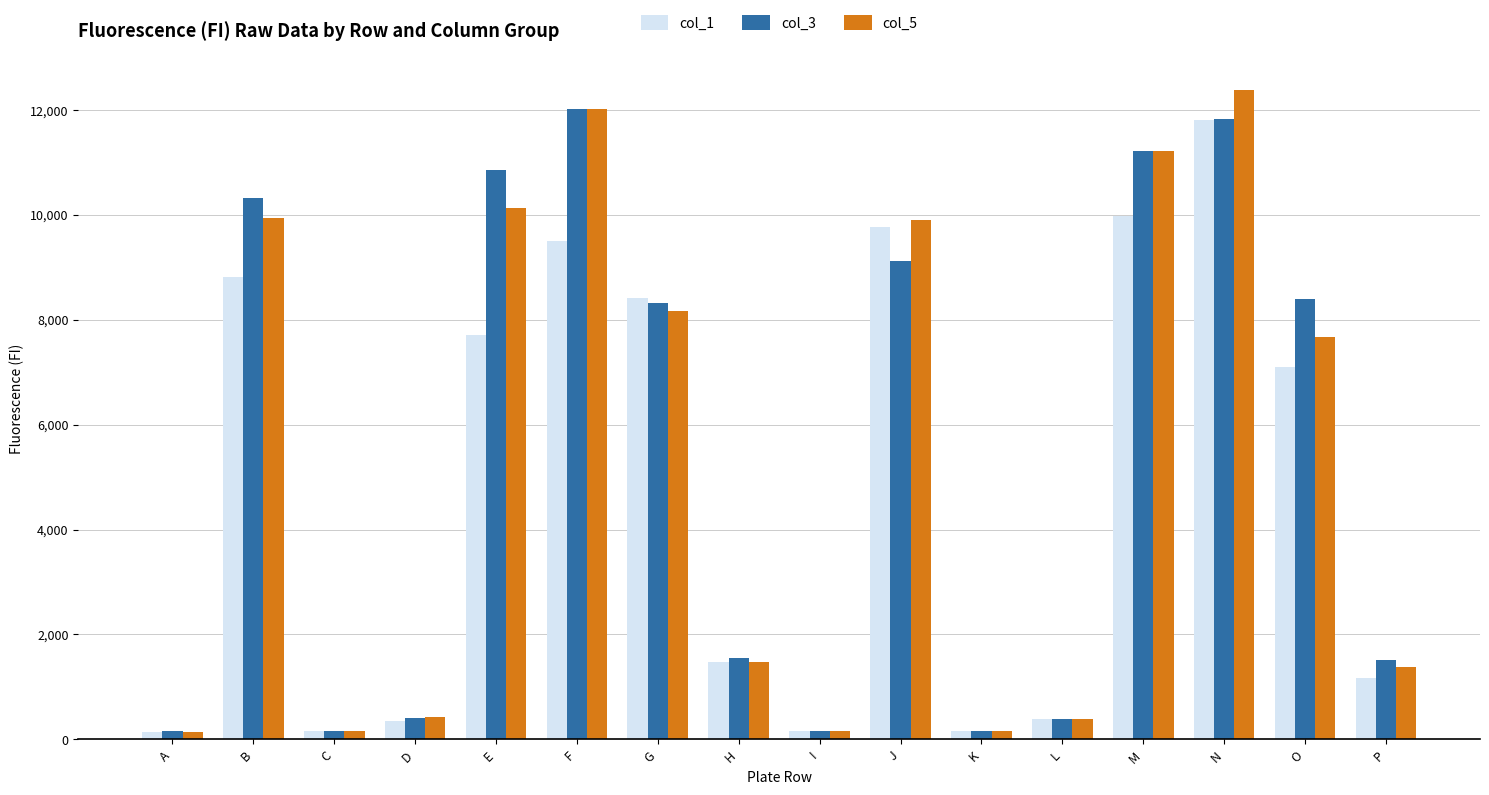

Which series changed the most between G and L?

col_1